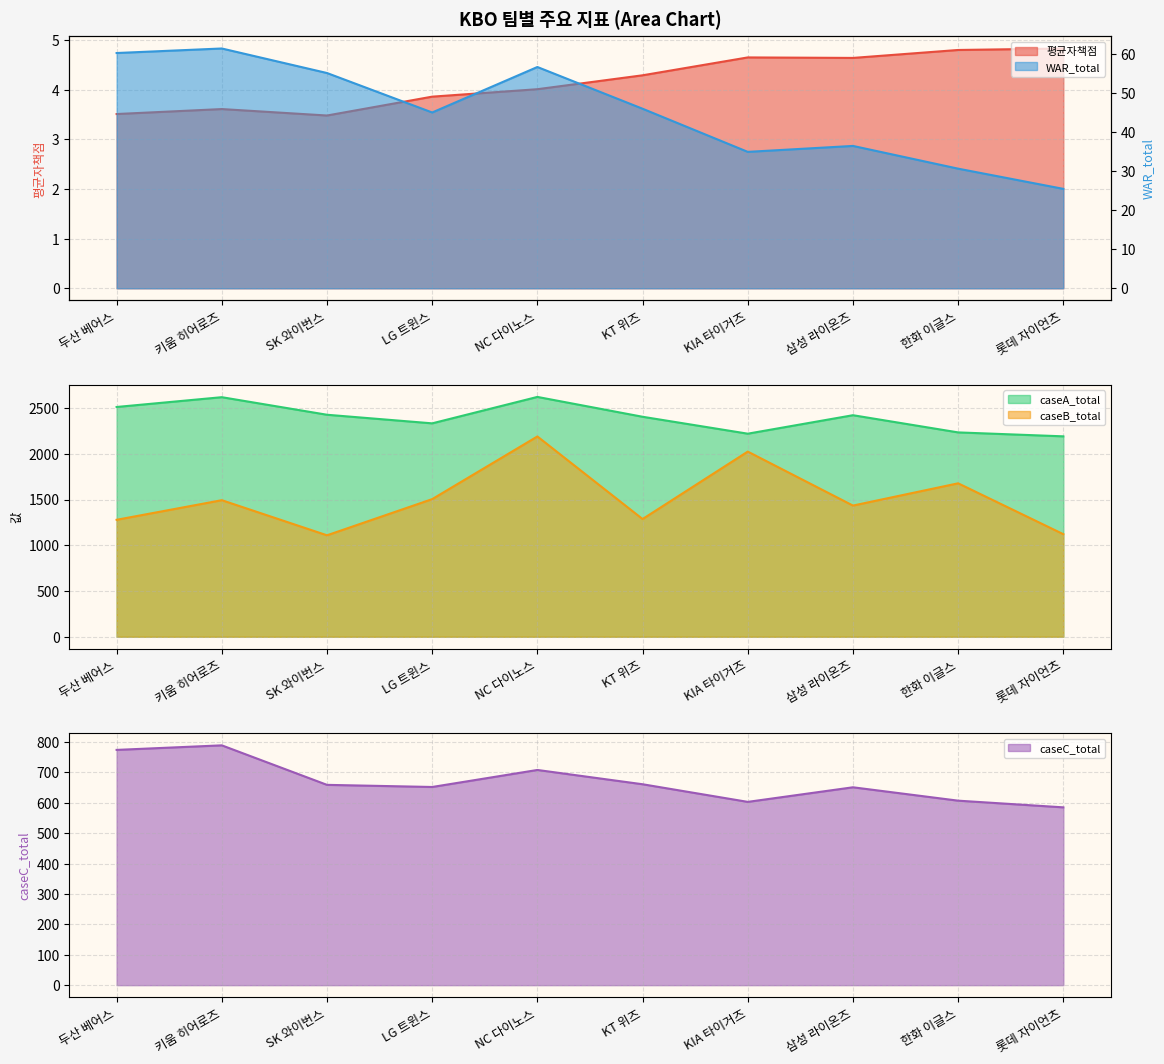

Which series changed the most between NC 다이노스 and 삼성 라이온즈?

caseB_total